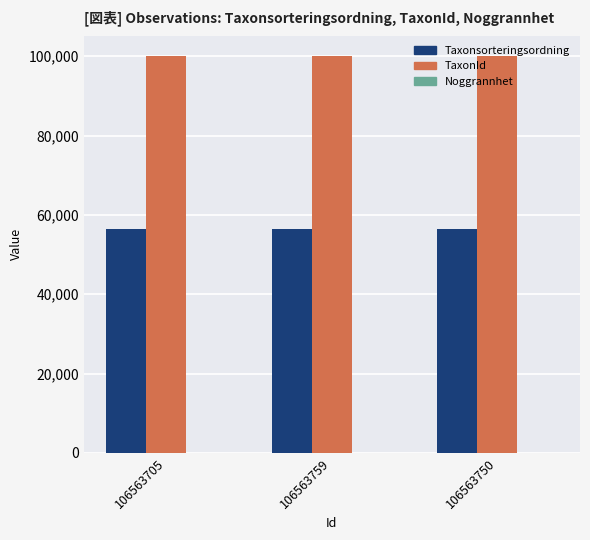

The TaxonId series shows 100049 at 106563759. True or false?

True